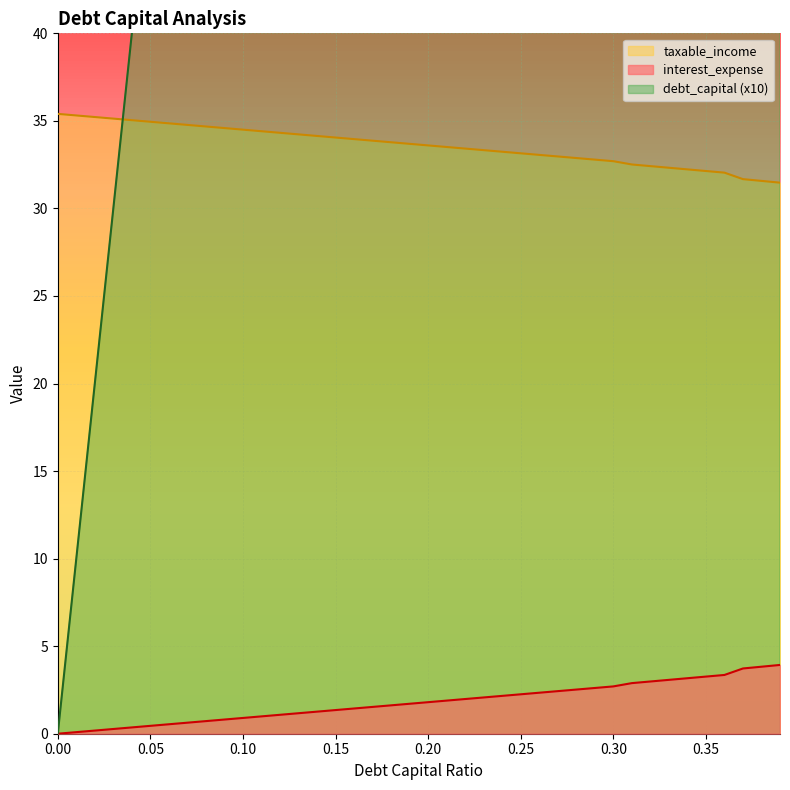

Does the chart display data point markers on the line(s)?

No